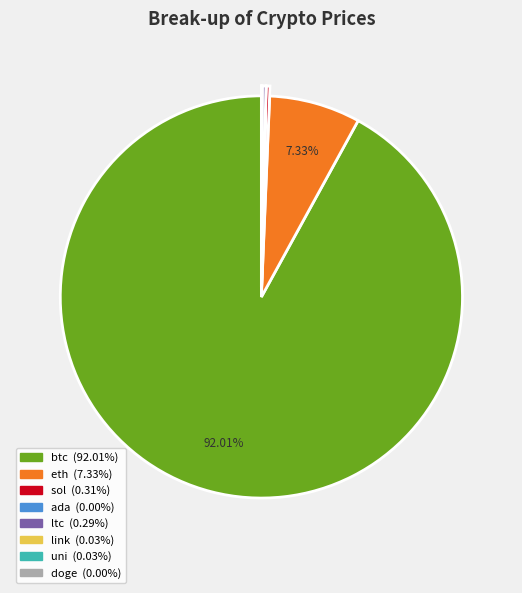

Is the sum of btc and ltc greater than half?

Yes